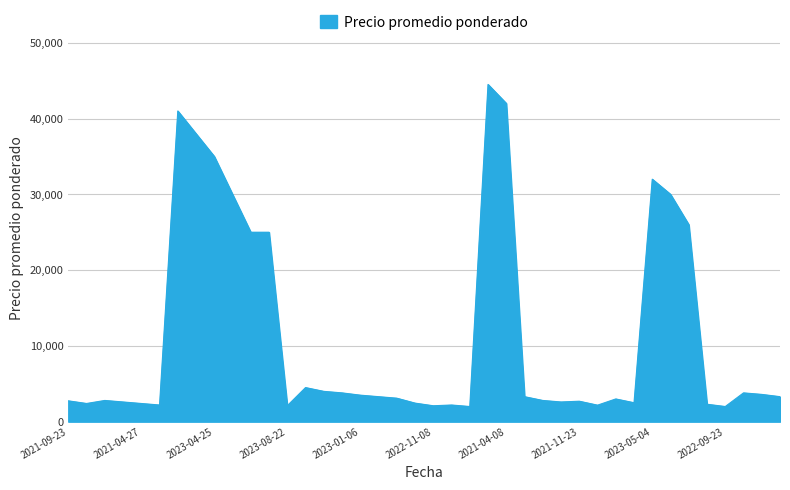

How many lines are shown in the chart?

1